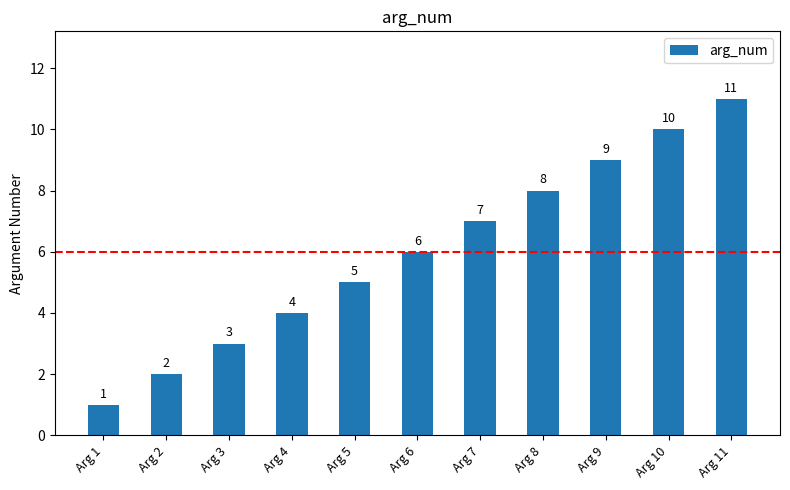

What is the average value?

6